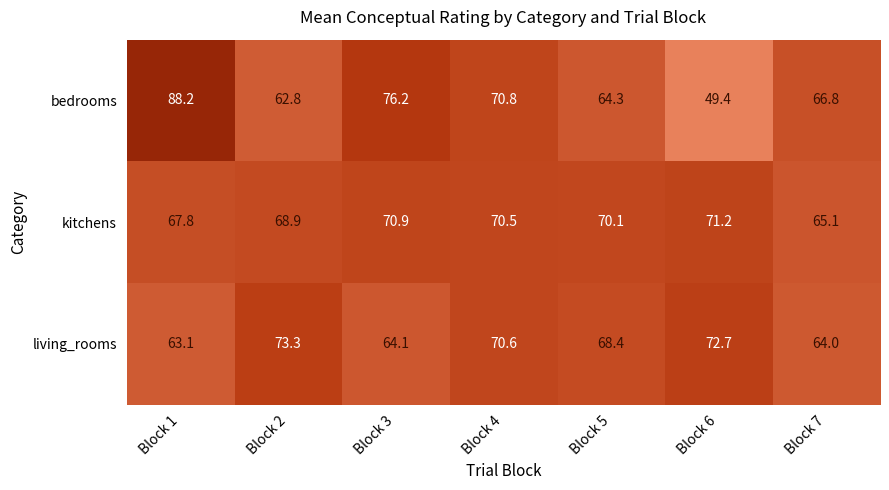

What is the maximum value shown in the chart?

88.2